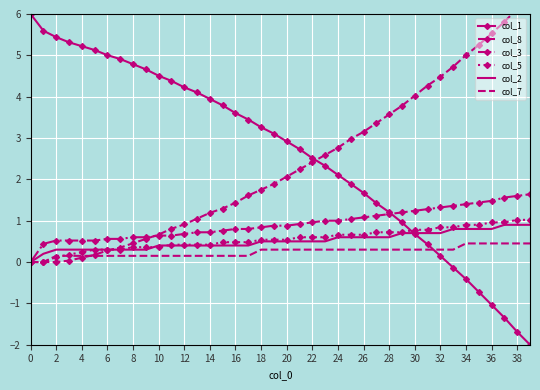

What value does the col_5 series have at 12?

0.4